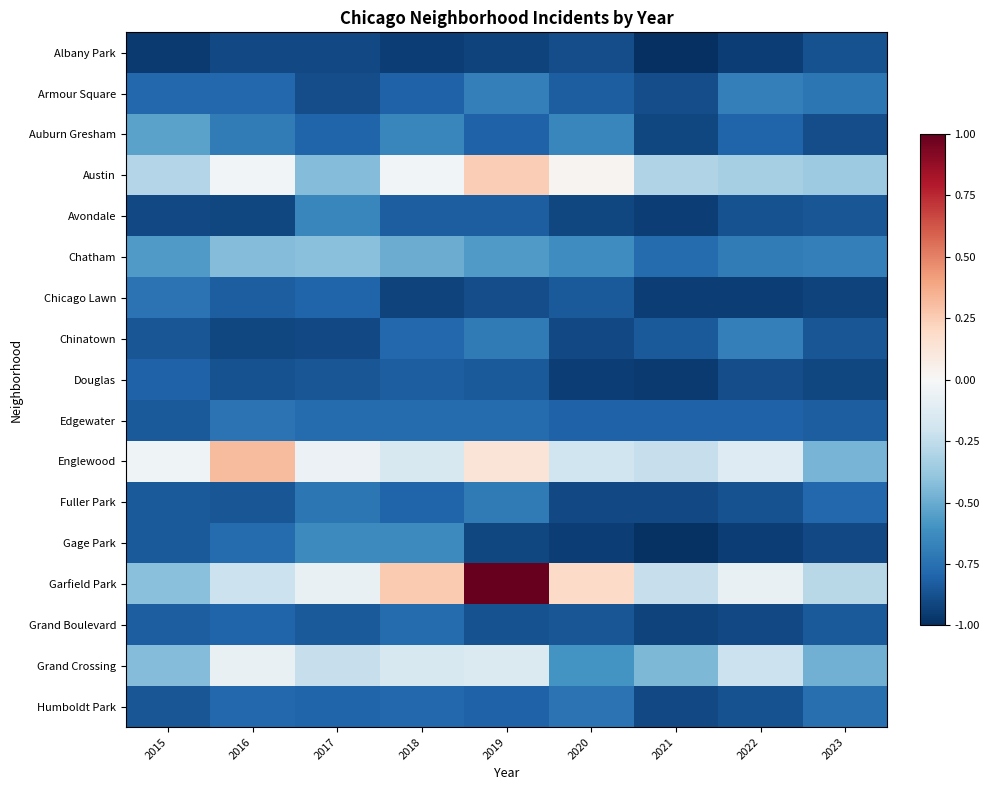

Reading left to right, transcribe all the data shown in this chart.

Albany Park: 2015=-1.0	2016=-0.9	2017=-0.9	2018=-0.9	2019=-0.9	2020=-0.9	2021=-1.0	2022=-0.9	2023=-0.9
Armour Square: 2015=-0.8	2016=-0.8	2017=-0.9	2018=-0.8	2019=-0.7	2020=-0.8	2021=-0.9	2022=-0.7	2023=-0.7
Auburn Gresham: 2015=-0.5	2016=-0.7	2017=-0.8	2018=-0.7	2019=-0.8	2020=-0.7	2021=-0.9	2022=-0.8	2023=-0.9
Austin: 2015=-0.3	2016=-0.0	2017=-0.4	2018=-0.0	2019=0.2	2020=0.0	2021=-0.3	2022=-0.3	2023=-0.4
Avondale: 2015=-0.9	2016=-0.9	2017=-0.7	2018=-0.8	2019=-0.8	2020=-0.9	2021=-0.9	2022=-0.9	2023=-0.9
Chatham: 2015=-0.6	2016=-0.4	2017=-0.4	2018=-0.5	2019=-0.6	2020=-0.6	2021=-0.8	2022=-0.7	2023=-0.7
Chicago Lawn: 2015=-0.7	2016=-0.8	2017=-0.8	2018=-0.9	2019=-0.9	2020=-0.8	2021=-0.9	2022=-0.9	2023=-0.9
Chinatown: 2015=-0.9	2016=-0.9	2017=-0.9	2018=-0.8	2019=-0.7	2020=-0.9	2021=-0.8	2022=-0.7	2023=-0.9
Douglas: 2015=-0.8	2016=-0.9	2017=-0.9	2018=-0.8	2019=-0.8	2020=-0.9	2021=-1.0	2022=-0.9	2023=-0.9
Edgewater: 2015=-0.8	2016=-0.7	2017=-0.8	2018=-0.8	2019=-0.8	2020=-0.8	2021=-0.8	2022=-0.8	2023=-0.8
Englewood: 2015=-0.0	2016=0.3	2017=-0.1	2018=-0.2	2019=0.1	2020=-0.2	2021=-0.2	2022=-0.1	2023=-0.5
Fuller Park: 2015=-0.8	2016=-0.9	2017=-0.7	2018=-0.8	2019=-0.7	2020=-0.9	2021=-0.9	2022=-0.9	2023=-0.8
Gage Park: 2015=-0.8	2016=-0.8	2017=-0.6	2018=-0.6	2019=-0.9	2020=-0.9	2021=-1.0	2022=-0.9	2023=-0.9
Garfield Park: 2015=-0.4	2016=-0.2	2017=-0.1	2018=0.3	2019=1.0	2020=0.2	2021=-0.2	2022=-0.1	2023=-0.3
Grand Boulevard: 2015=-0.8	2016=-0.8	2017=-0.8	2018=-0.8	2019=-0.9	2020=-0.9	2021=-0.9	2022=-0.9	2023=-0.8
Grand Crossing: 2015=-0.4	2016=-0.1	2017=-0.2	2018=-0.2	2019=-0.1	2020=-0.6	2021=-0.4	2022=-0.2	2023=-0.5
Humboldt Park: 2015=-0.9	2016=-0.8	2017=-0.8	2018=-0.8	2019=-0.8	2020=-0.7	2021=-0.9	2022=-0.9	2023=-0.8